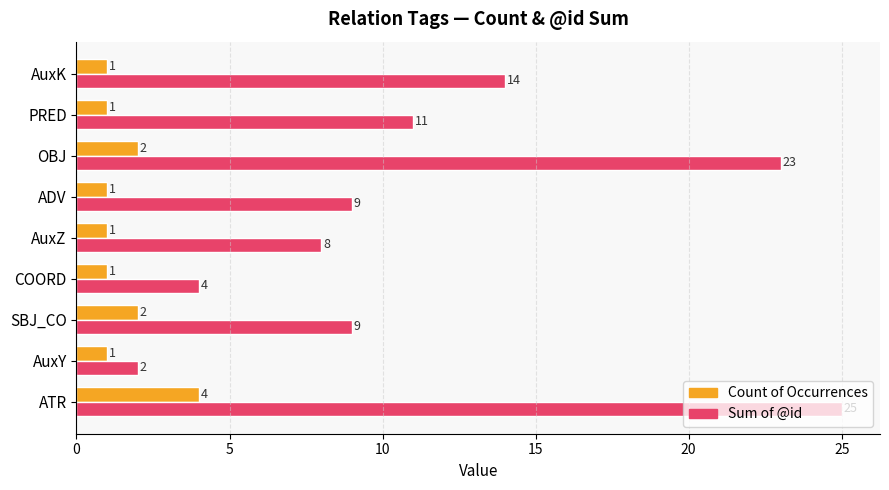

What value does the Count of Occurrences series have at ATR?

4